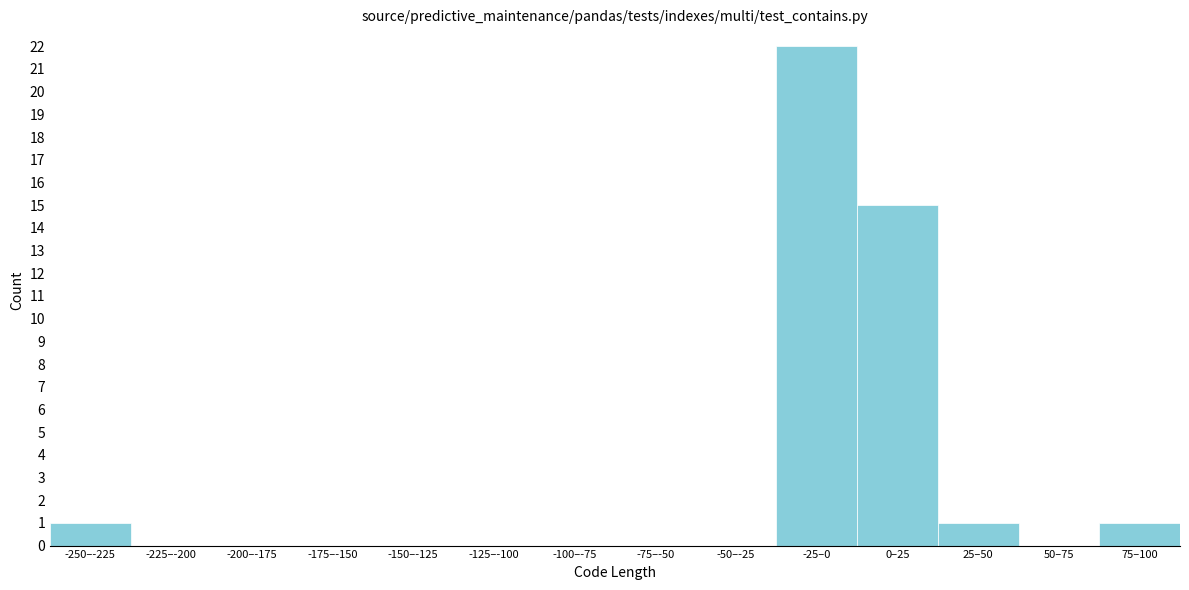

Reading left to right, list all the values displayed in this chart.

-250–-225=1	-225–-200=0	-200–-175=0	-175–-150=0	-150–-125=0	-125–-100=0	-100–-75=0	-75–-50=0	-50–-25=0	-25–0=22	0–25=15	25–50=1	50–75=0	75–100=1